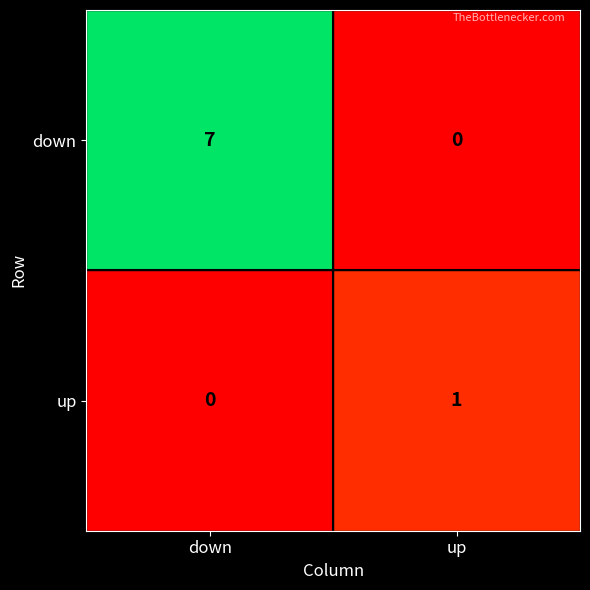

What is the greatest value displayed?

7